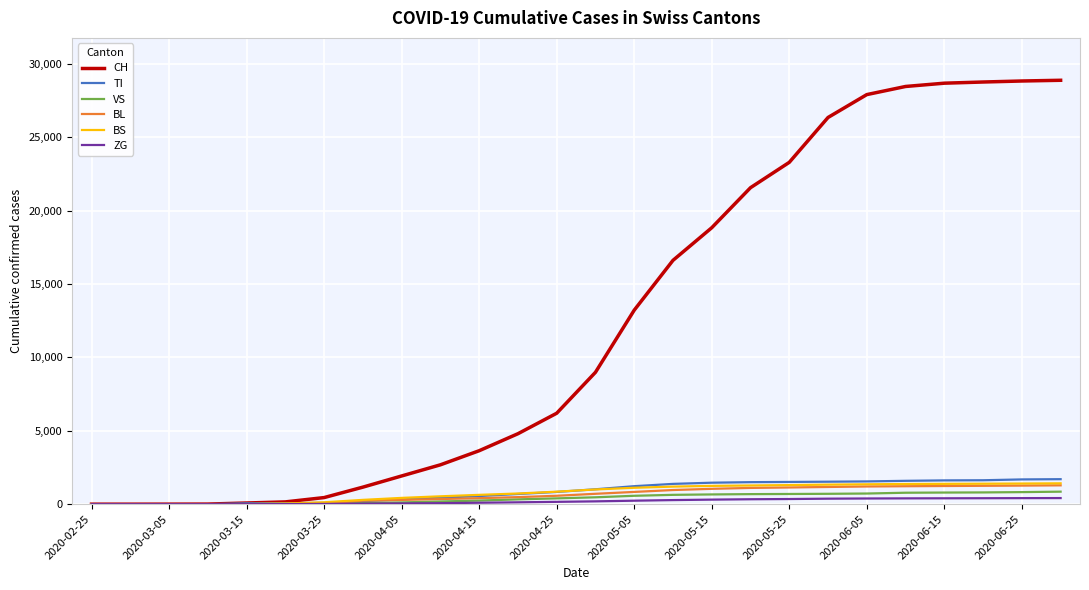

Which series has the widest spread of values?

CH